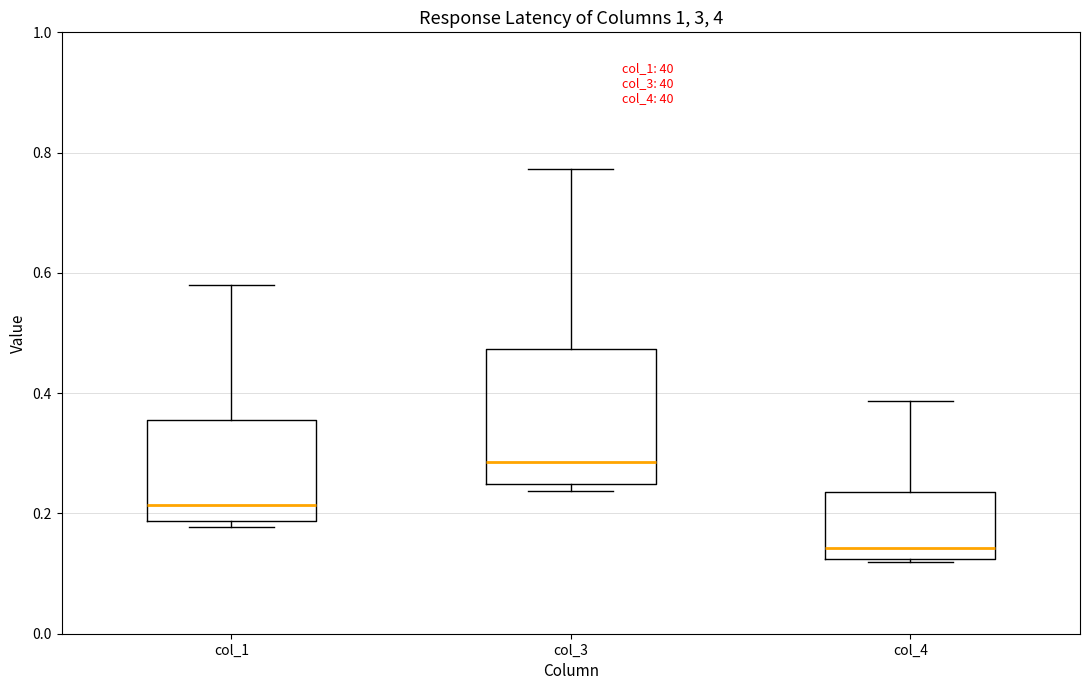

Reading left to right, transcribe this box plot: for each box, give where its median line is, the range the box spans, and where its two whiskers end, as read against the y-axis. The values are not printed on the chart, so give them approximately, as read against the axis.

col_1: median 0.22, box 0.18 to 0.36, whiskers 0.18 (just below the box's lower edge) to 0.58
col_3: median 0.28, box 0.24 to 0.48, whiskers 0.24 (just below the box's lower edge) to 0.78
col_4: median 0.14, box 0.12 to 0.24, whiskers 0.12 (just below the box's lower edge) to 0.38